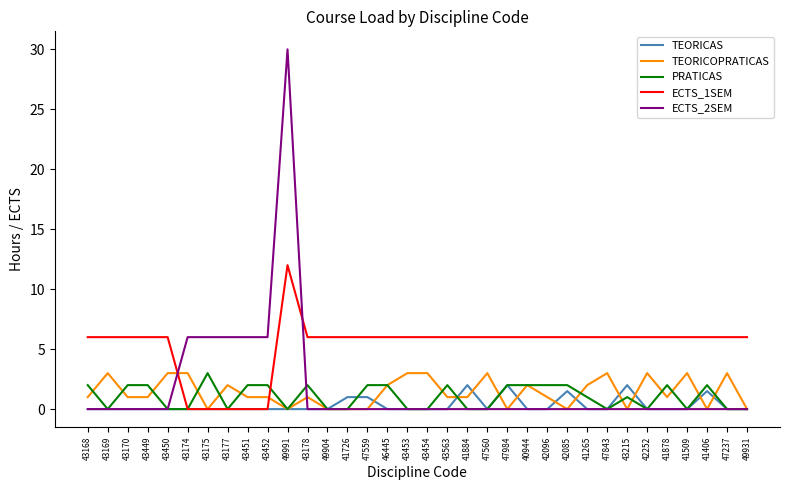

What position from the left is 42252?

29